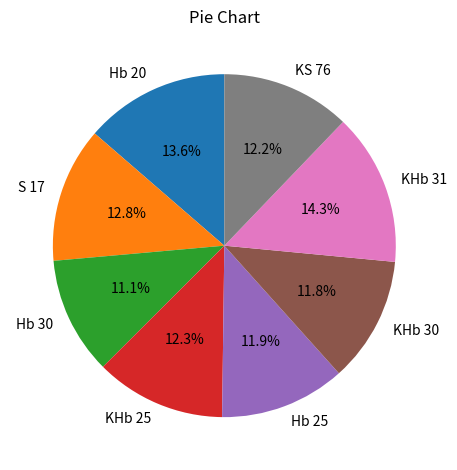

To the nearest percent, what is the combined percentage of KS 76 and Hb 25?

24%